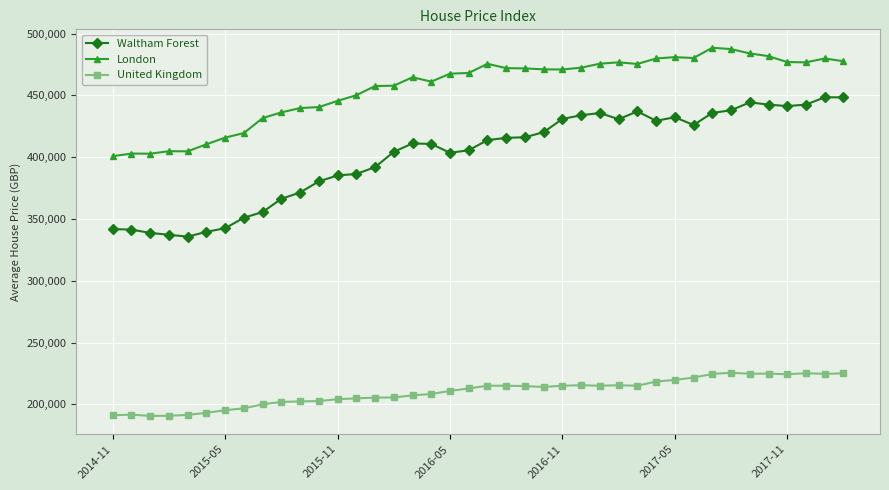

List the series in order of their overall mean, highest first.

London, Waltham Forest, United Kingdom